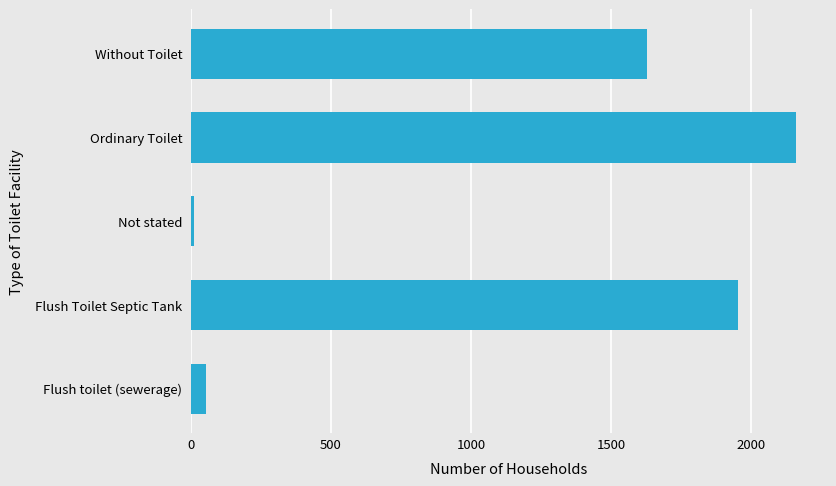

At which category does the chart reach its peak across all series?

Ordinary Toilet